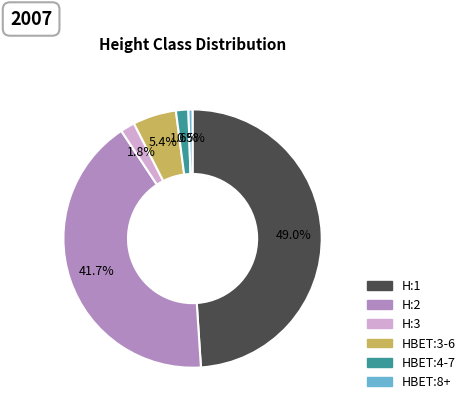

Is the sum of H:3 and H:1 greater than half?

Yes